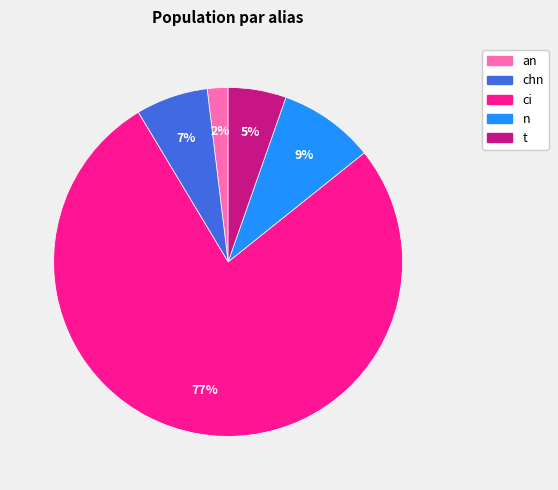

True or false: chn accounts for 7% of the total.

True